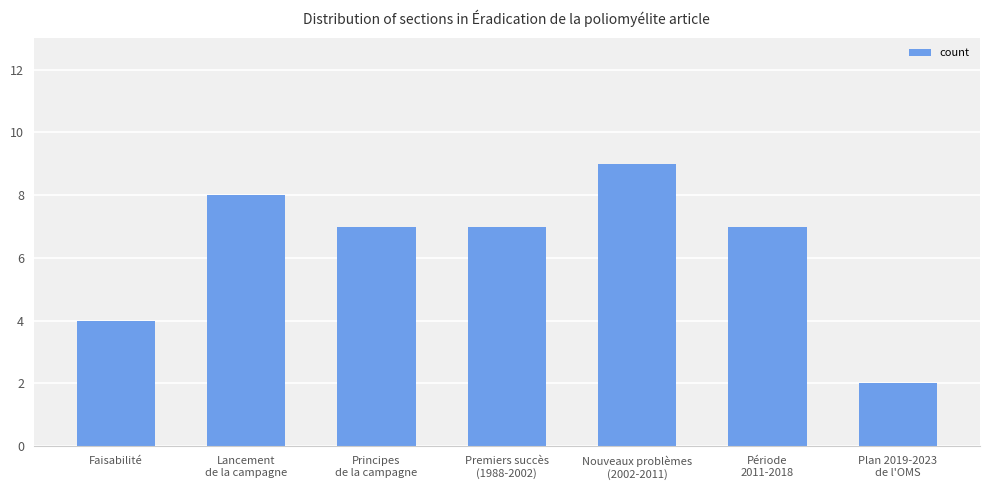

What is the difference between the values at Nouveaux problèmes
(2002-2011) and Faisabilité?

5